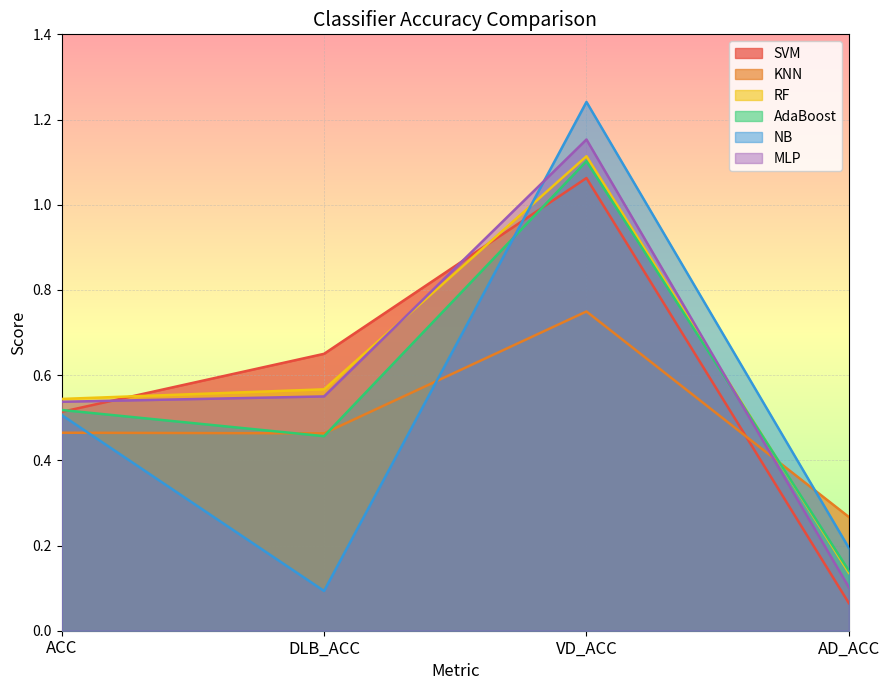

The value of RF at AD_ACC is 0.2. True or false?

False